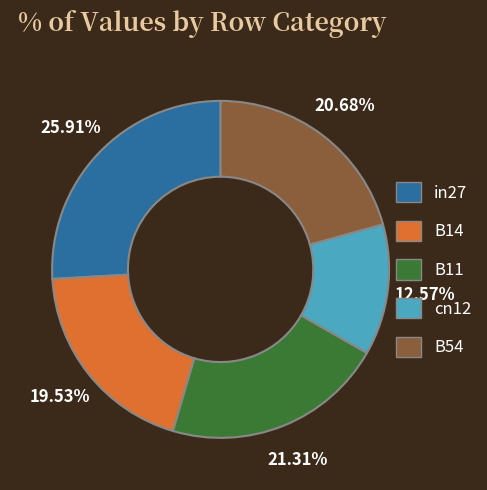

Is cn12 the majority of the pie?

No